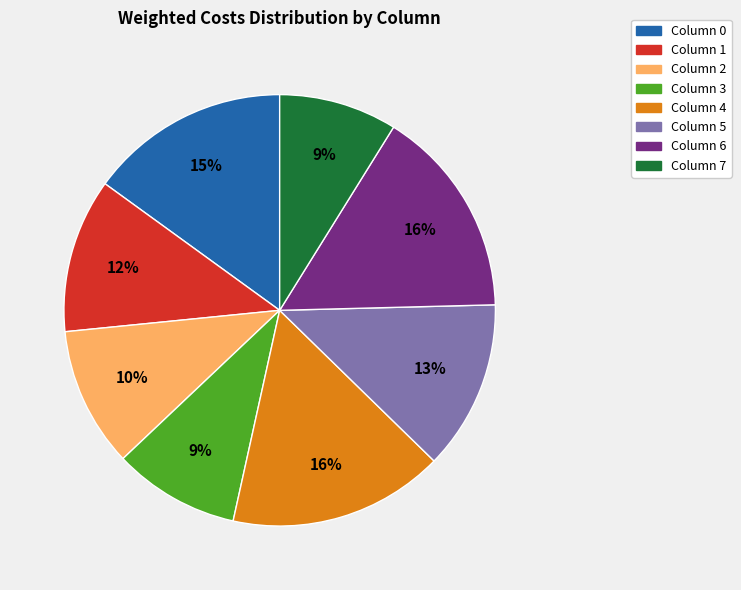

Is there any slice that represents more than half of the pie?

No